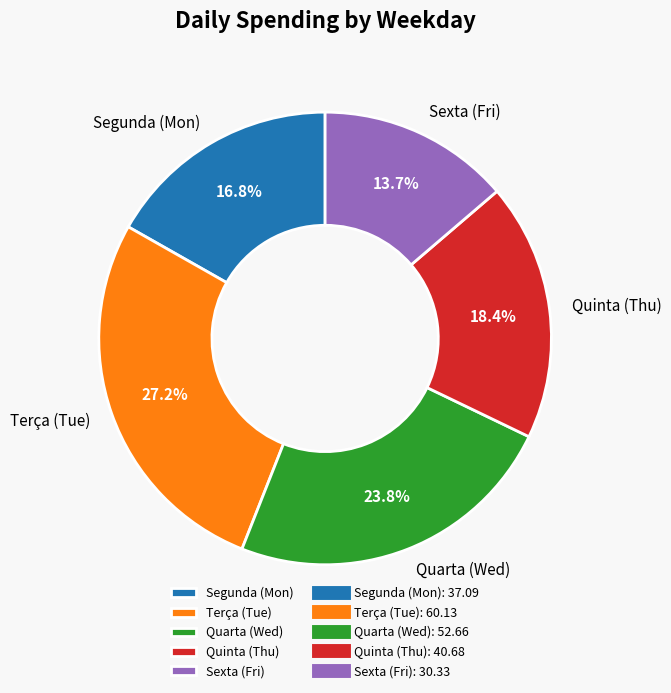

How many segments does this pie chart have?

5